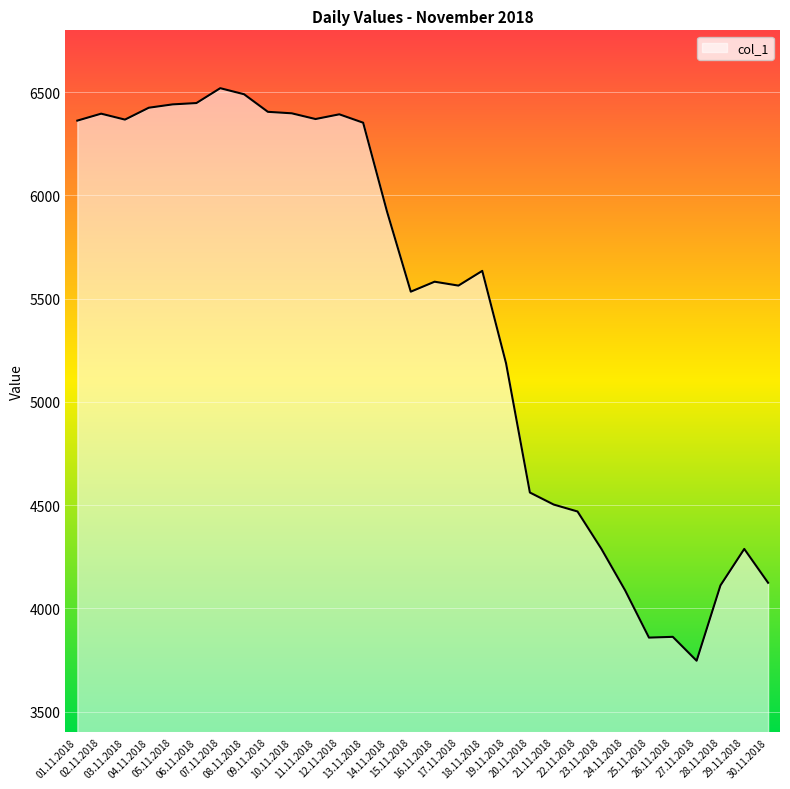

What is the difference between the maximum and minimum values?

2773.7